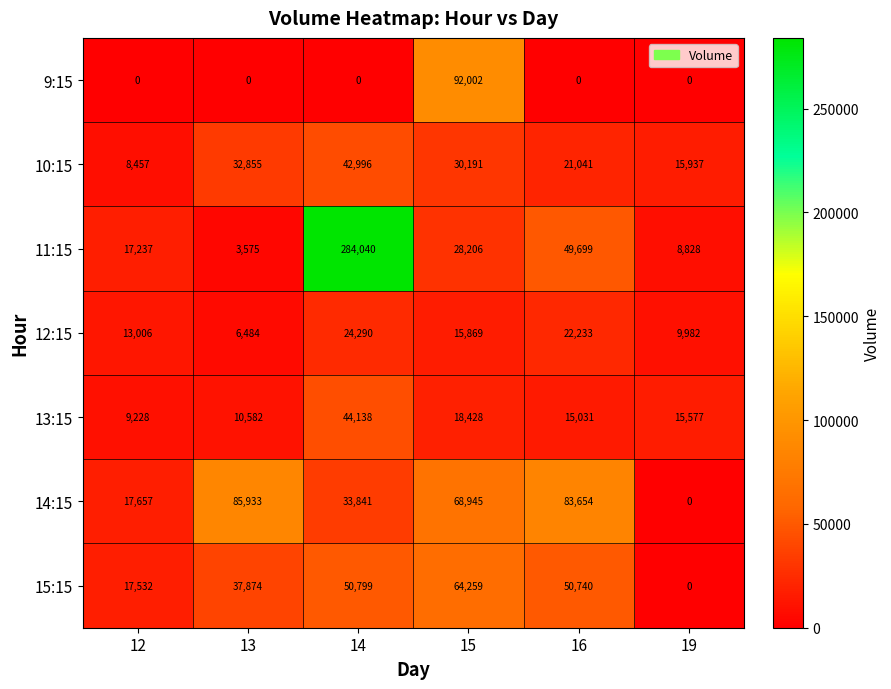

Rank the series by their maximum value, from highest to lowest.

11:15, 9:15, 14:15, 15:15, 13:15, 10:15, 12:15